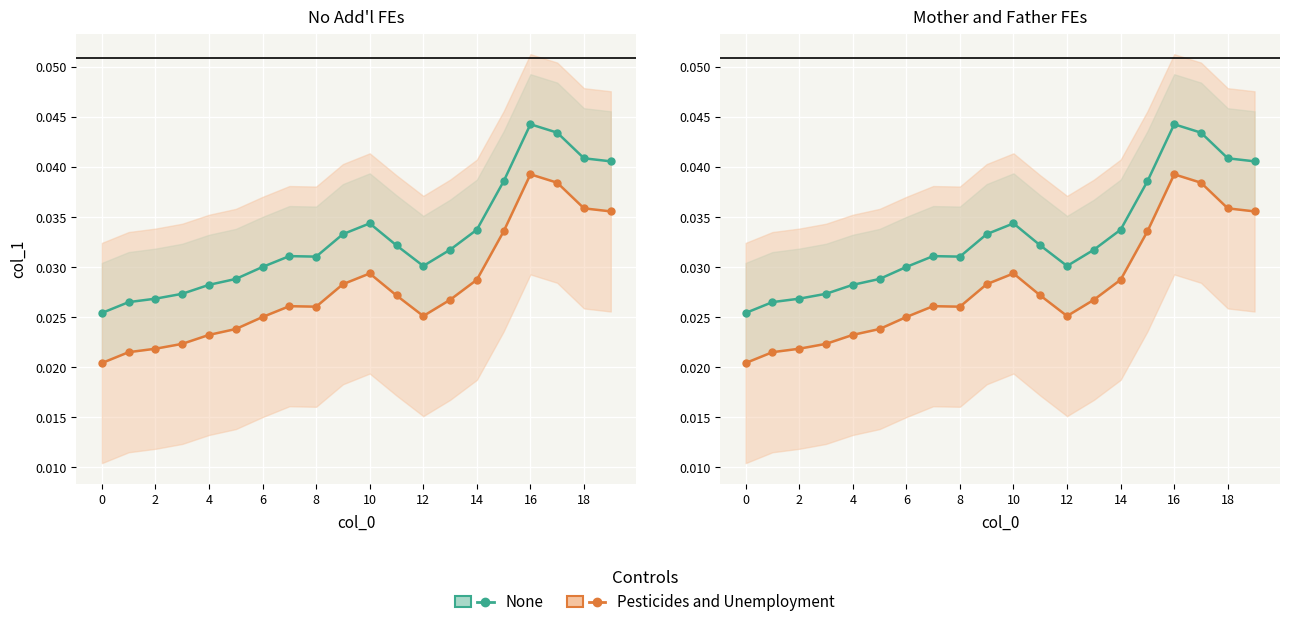

What are all the series names shown in the legend?

None, Pesticides and Unemployment